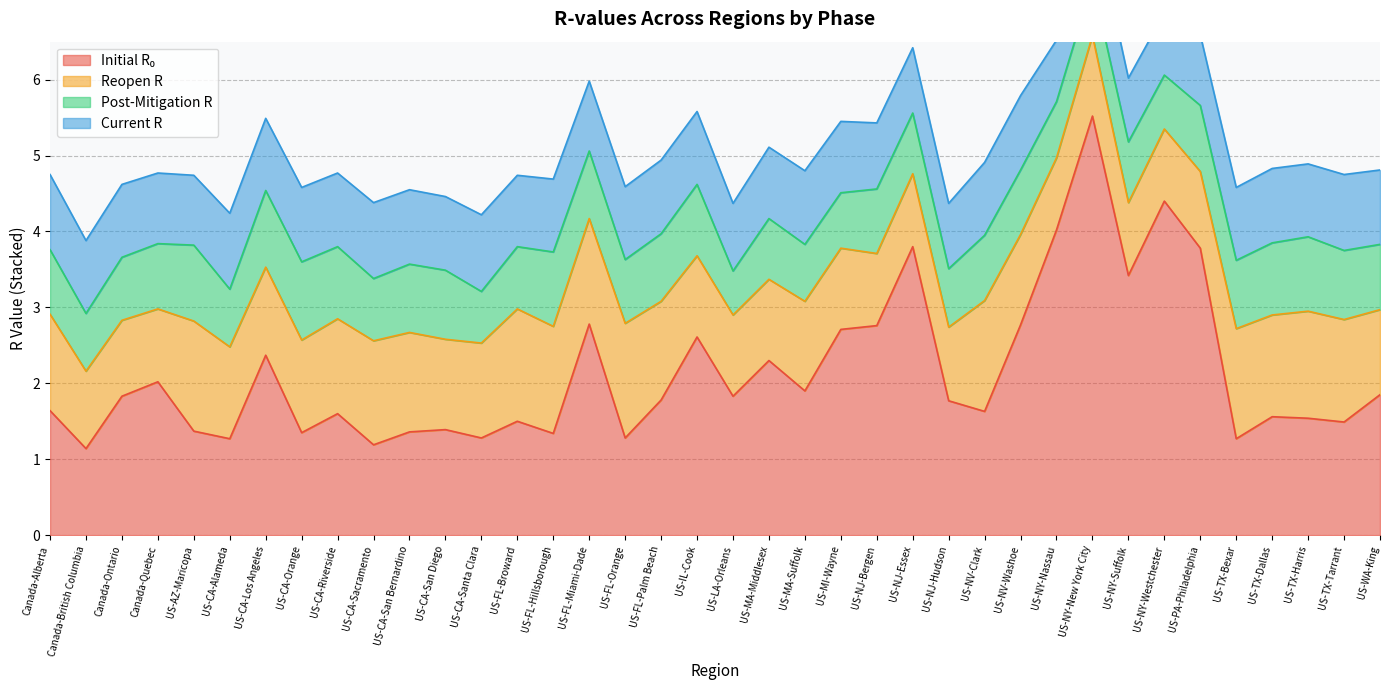

True or false: current_r and initial_r_0 cross at least once.

False